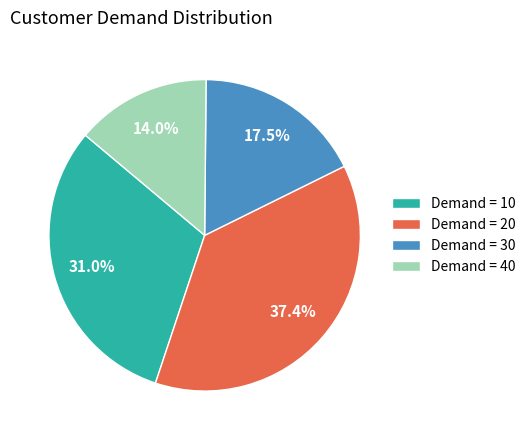

How much of the chart is everything except Demand = 40?

86.0%